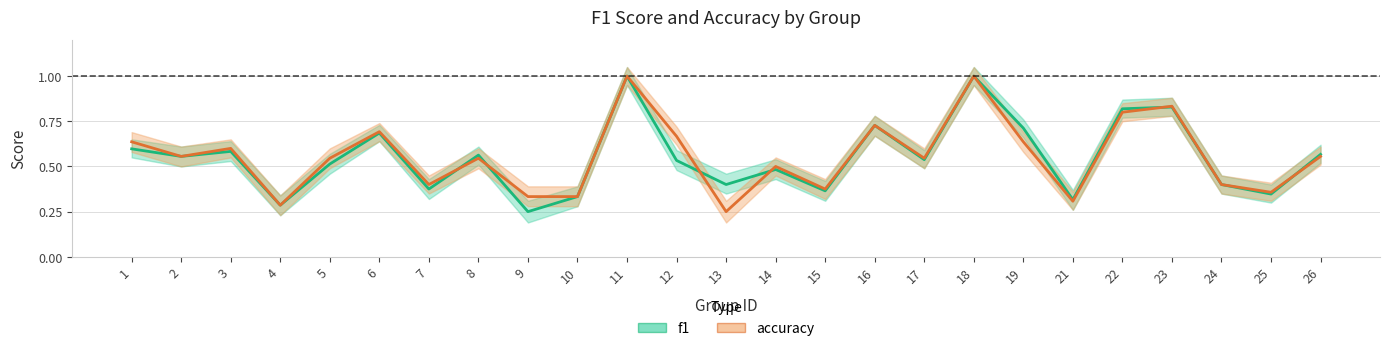

Which series ends up on top after the final intersection of f1 and accuracy?

f1